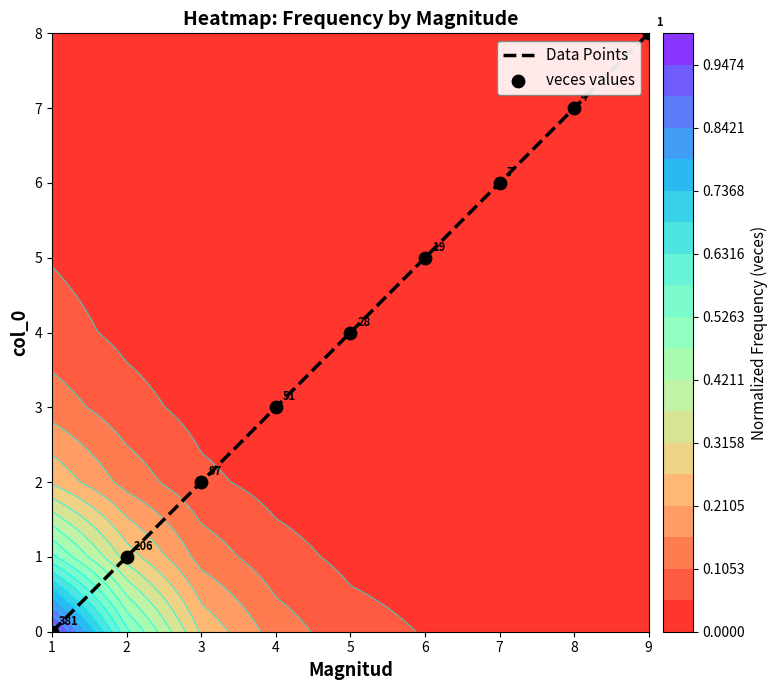

Reading left to right, extract all data points from this chart.

Data Points: 1=0	2=1	3=2	4=3	5=4	6=5	7=6	8=7	9=8
veces values: 1=0	2=1	3=2	4=3	5=4	6=5	7=6	8=7	9=8